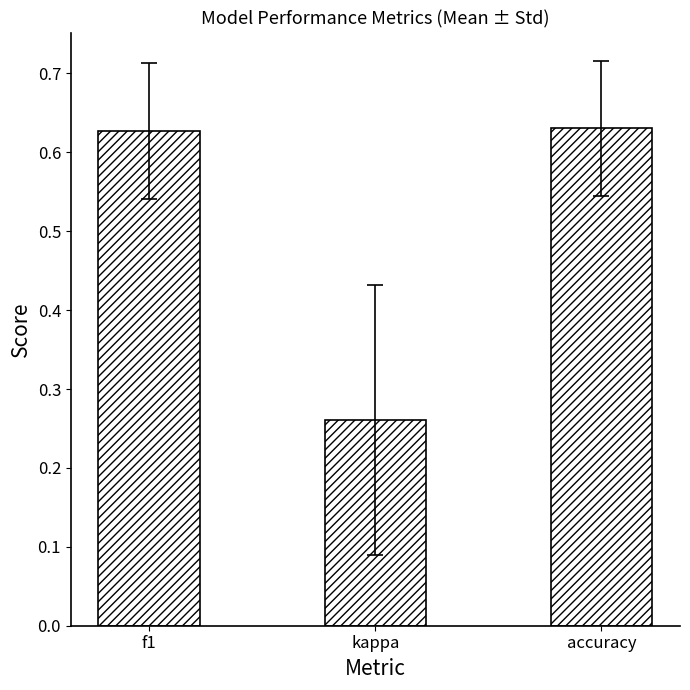

What is the label of the 2nd bar from the right?

kappa